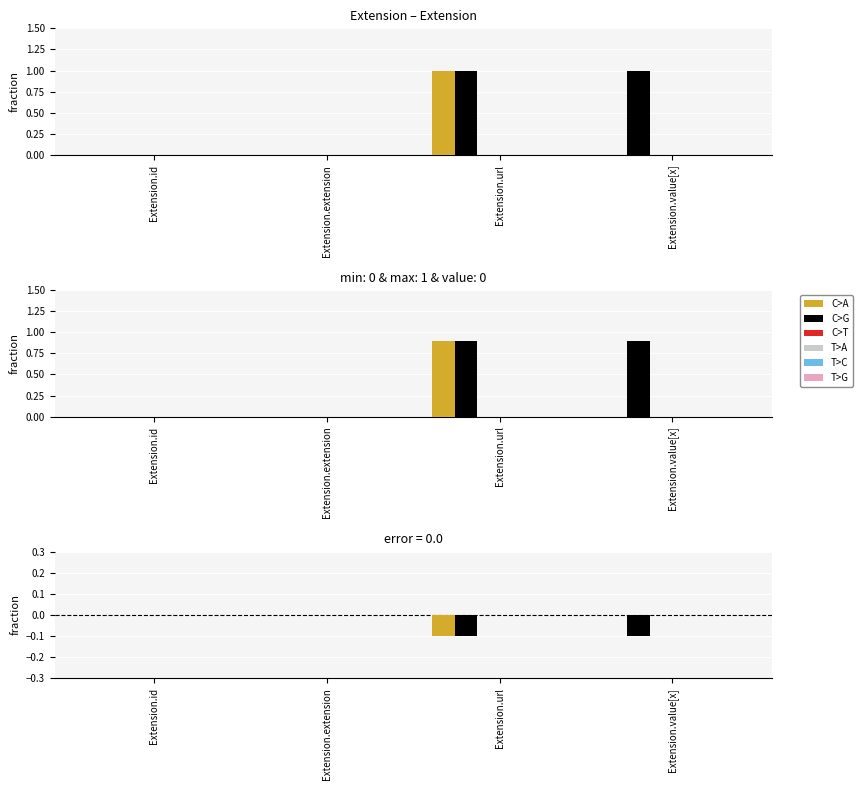

Reading right to left, what are all the values shown in this chart?

C>A: 0.0	-0.1	0.0	0.0
C>G: -0.1	-0.1	0.0	0.0
C>T: 0.0	0.0	0.0	0.0
T>A: 0.0	0.0	0.0	0.0
T>C: 0.0	0.0	0.0	0.0
T>G: 0.0	0.0	0.0	0.0